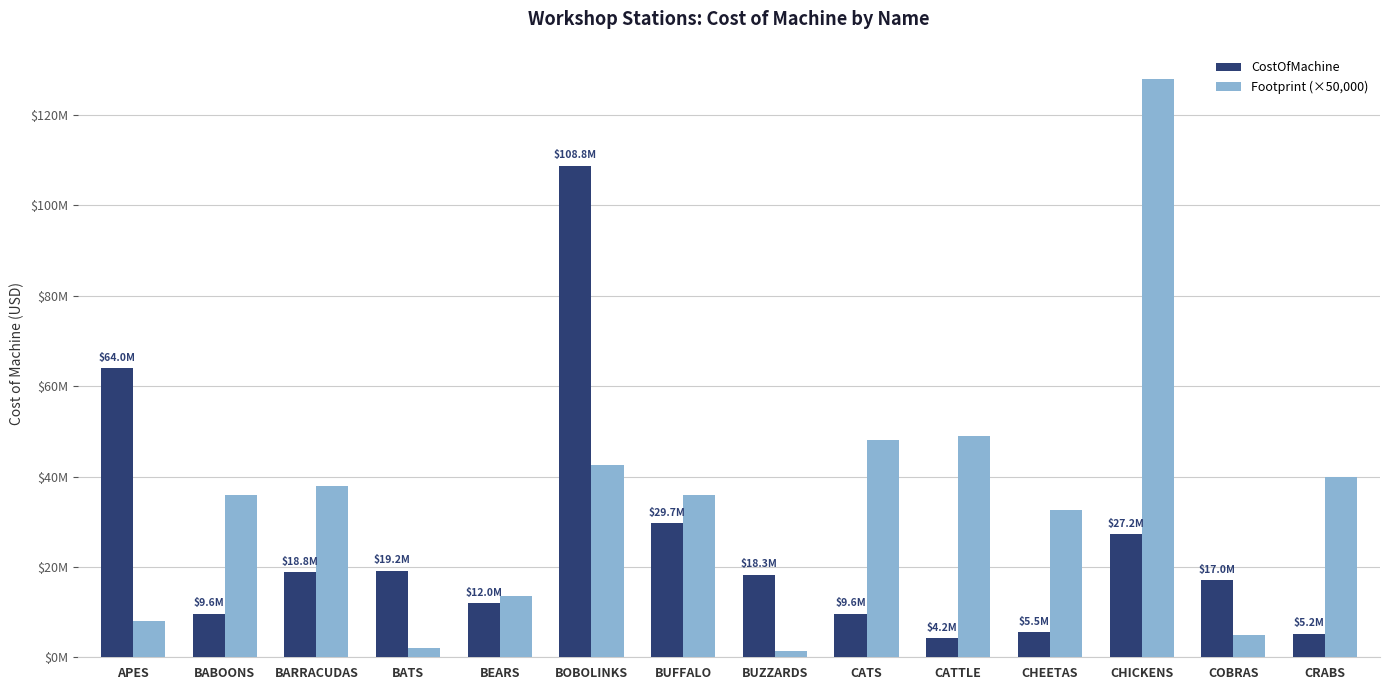

At which label is Footprint (×50,000) closest to 64750000?

CATTLE